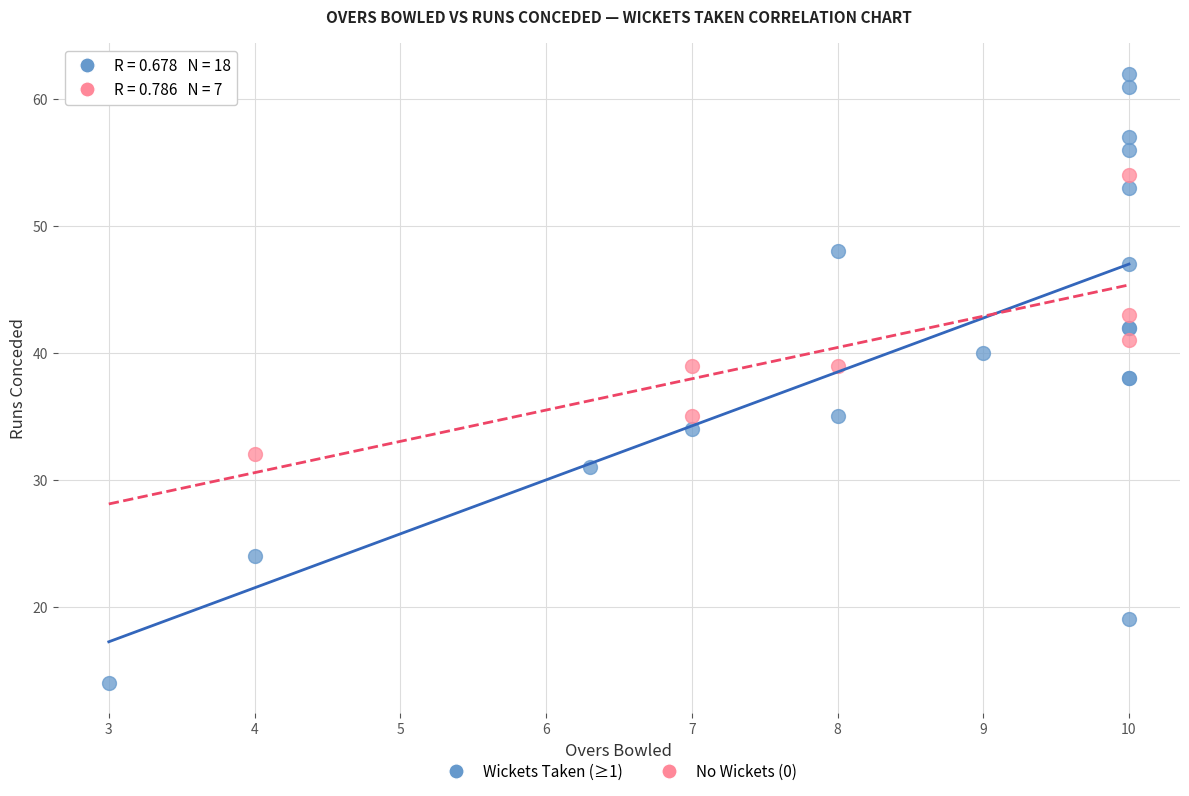

Which series contains the lowest Y value?

Wickets Taken (≥1)